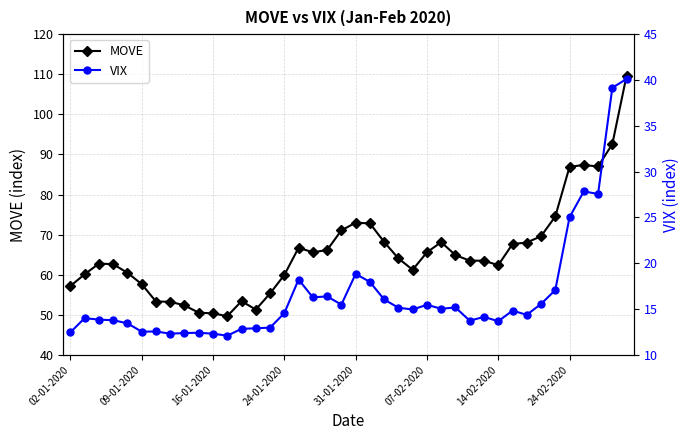

What is the difference between the maximum and second lowest values in the VIX series?

27.8